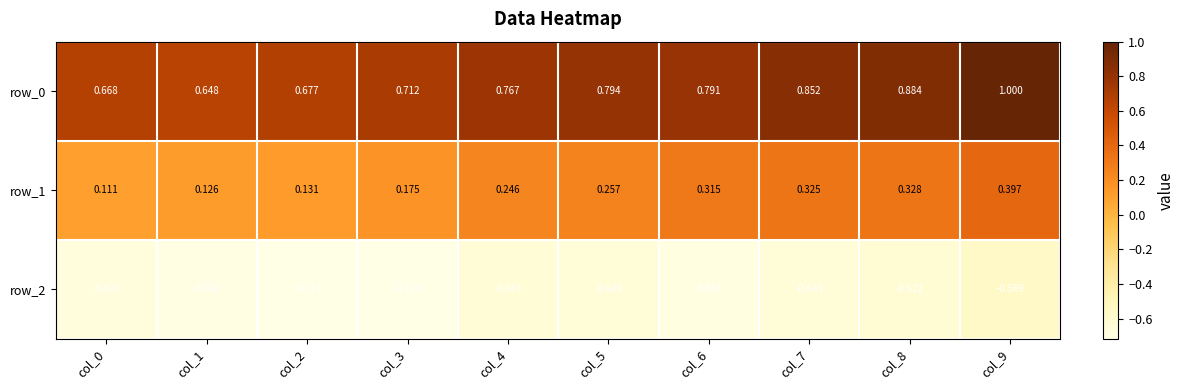

What is the sum of the row_1 values at col_4 and col_5?

0.5